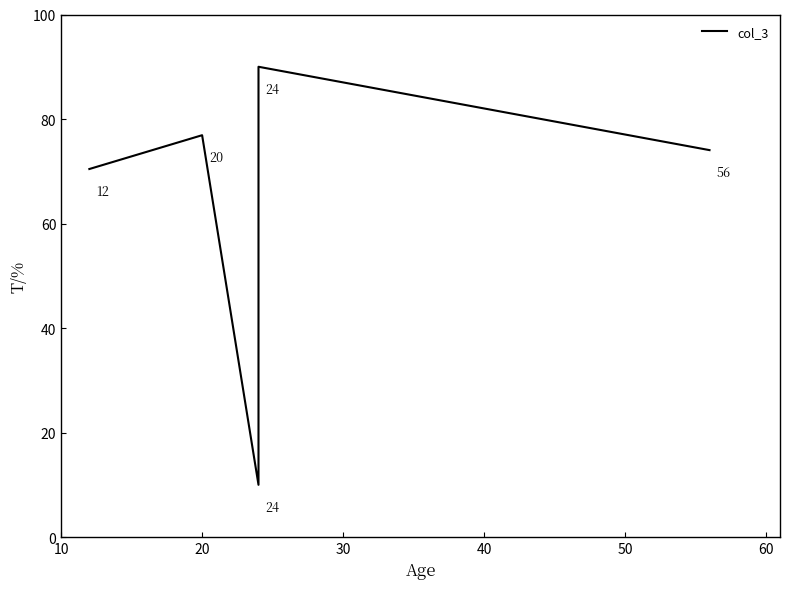

What is the sum of the values at 40 and 10?

160.4